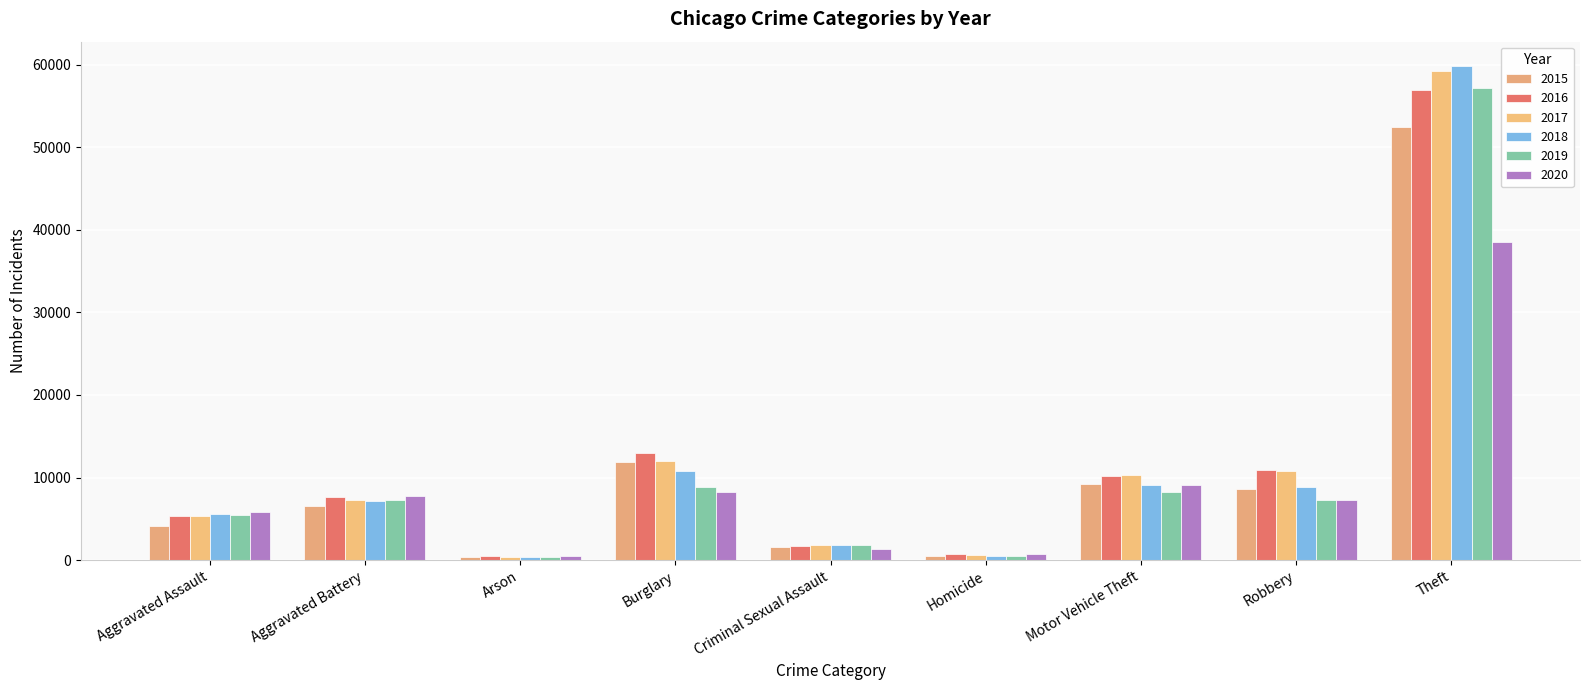

Does the chart contain any negative values?

No